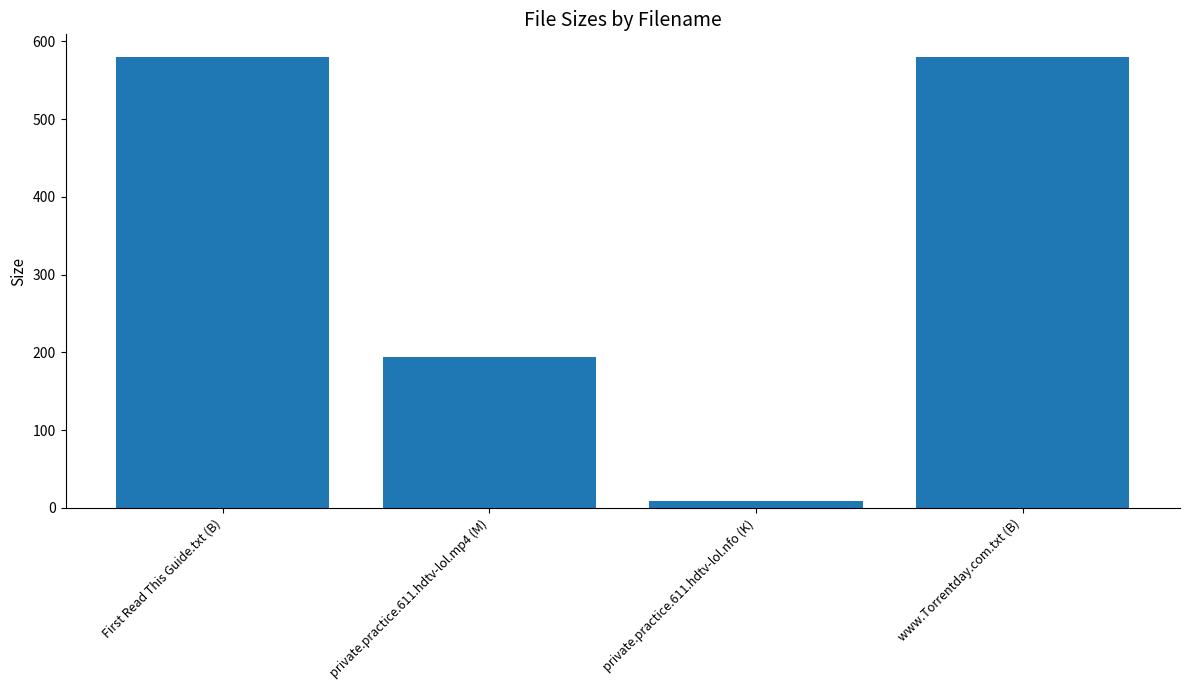

What is the value of the 1st bar from the left?

580.0